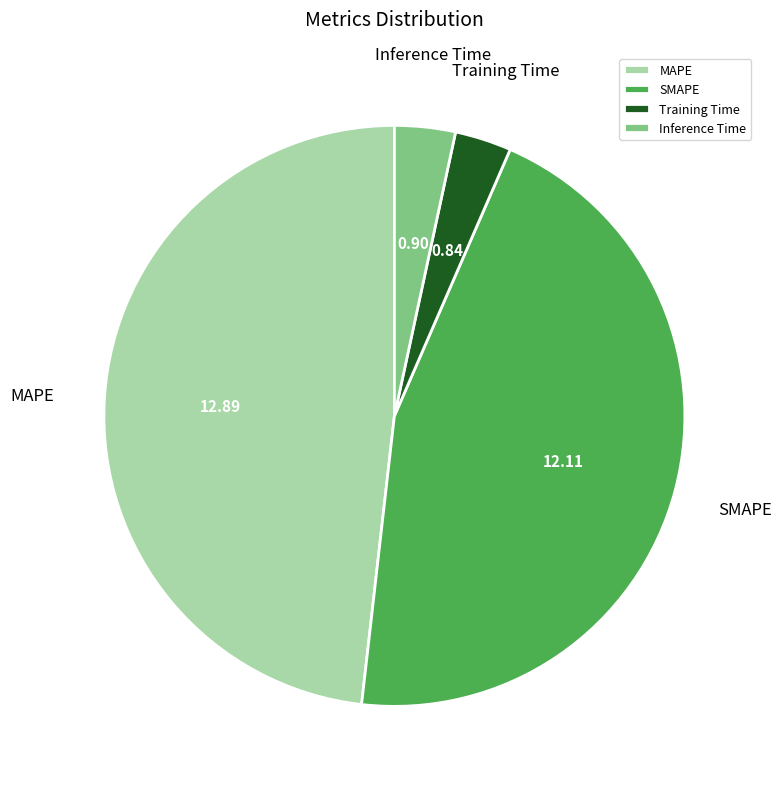

How many segments does this pie chart have?

4